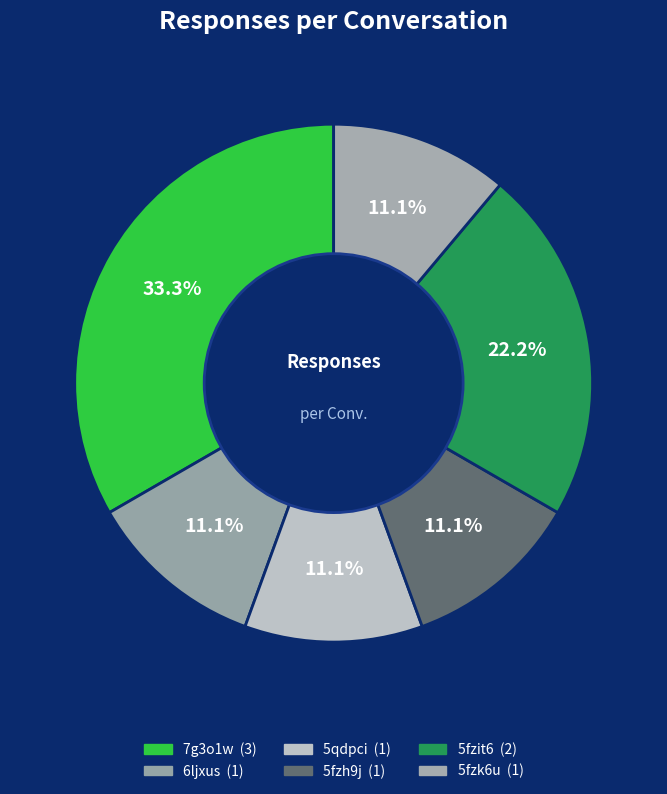

Is there a majority slice in this chart?

No